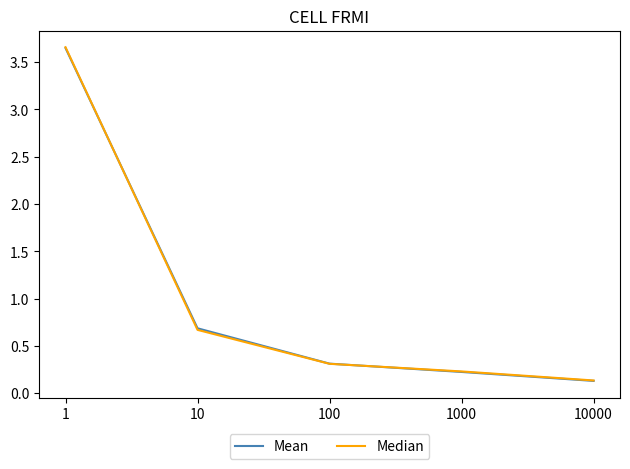

True or false: Mean has a value of 1.0 at 10.

False